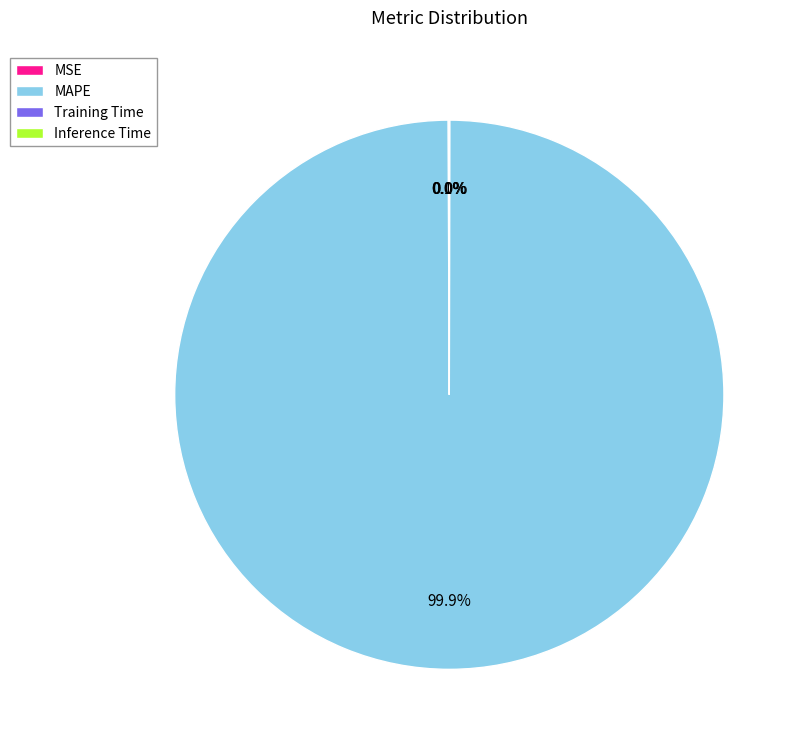

Is there any slice that represents more than half of the pie?

Yes